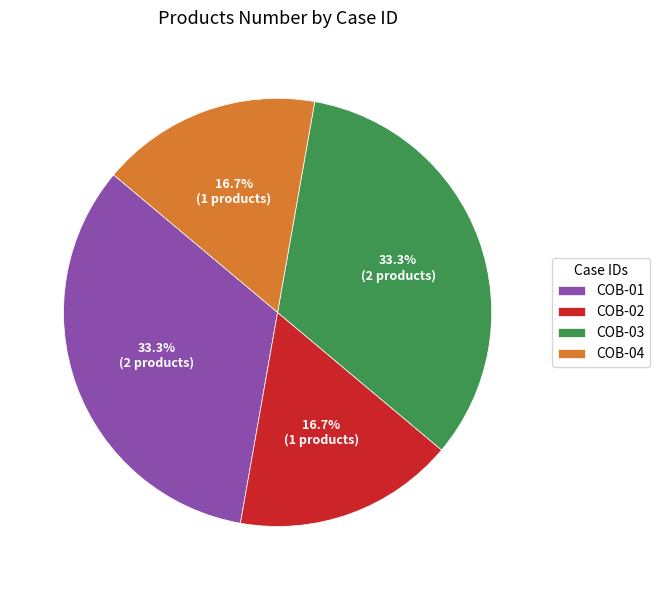

True or false: COB-04 accounts for 2% of the total.

False